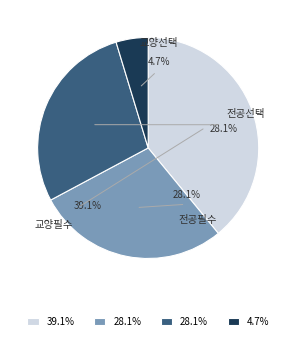

The 교양선택 slice represents 1% of the pie. True or false?

False